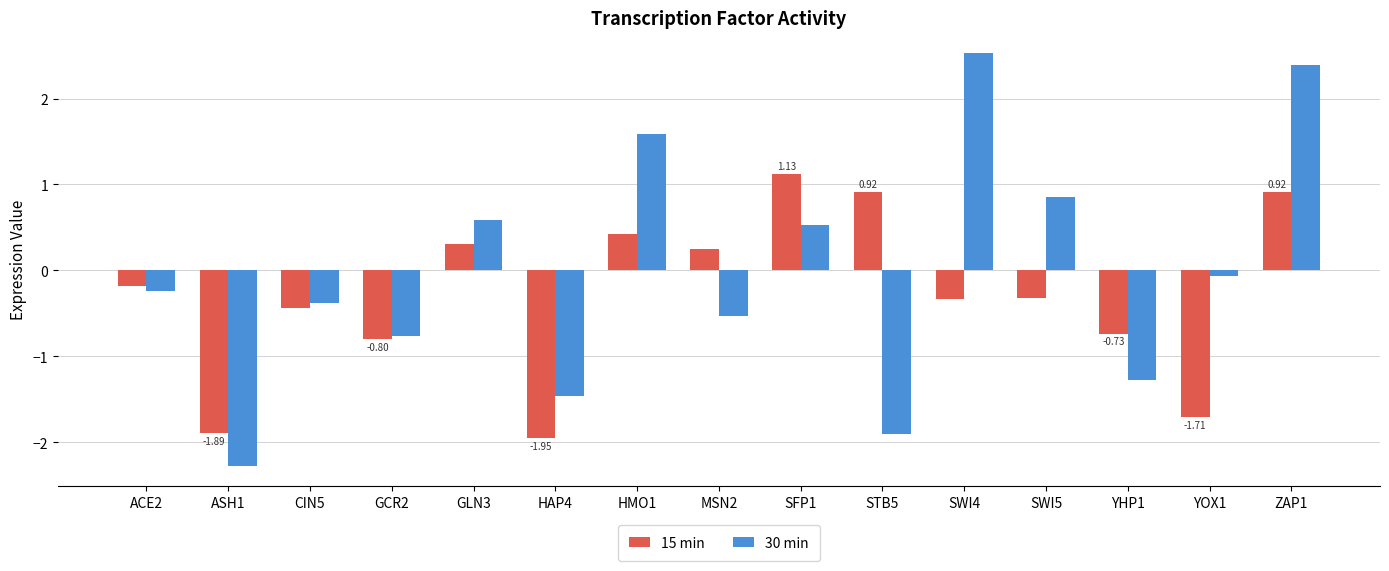

What value does the 30 min series have at SWI4?

2.5